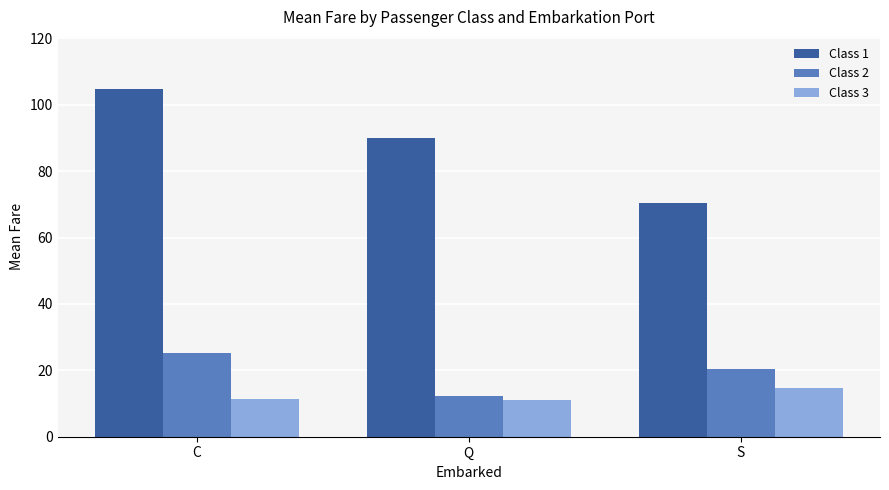

What is the value of the Class 1 bar at the 3rd from the left?

70.4